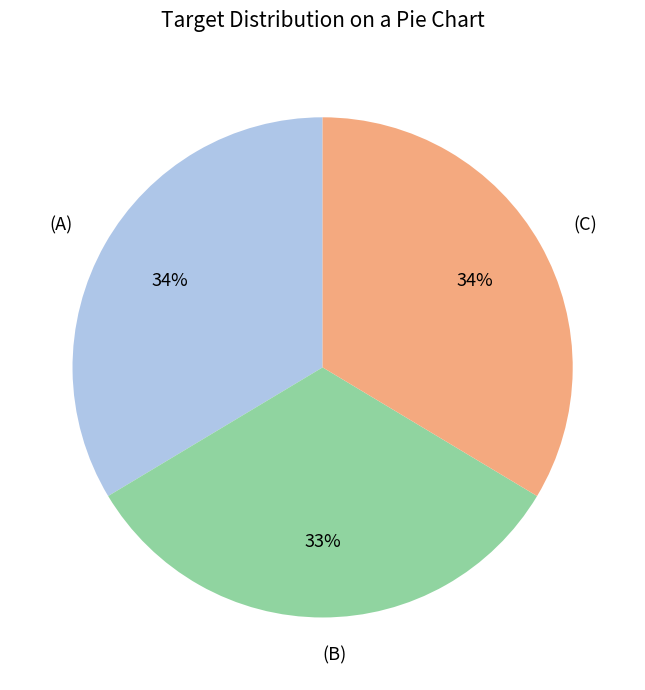

Is (C) the majority of the pie?

No